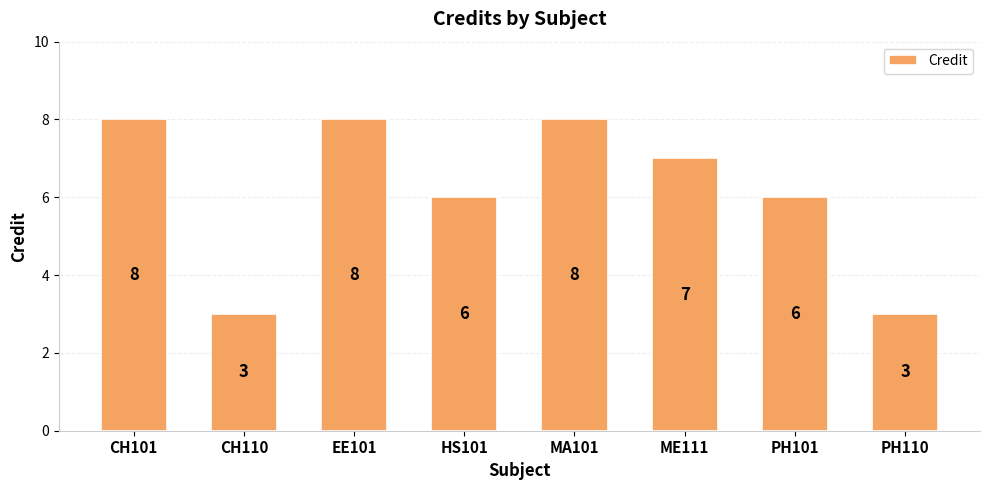

What is the label of the 1st bar from the right?

PH110